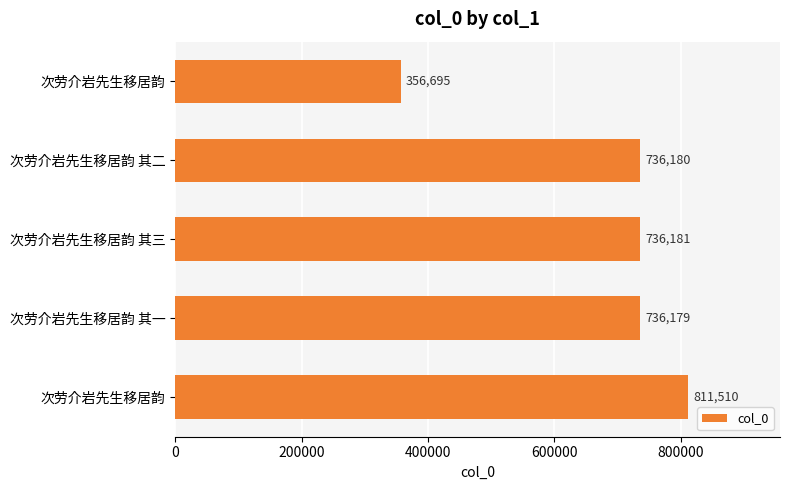

Are the bars horizontal?

Yes